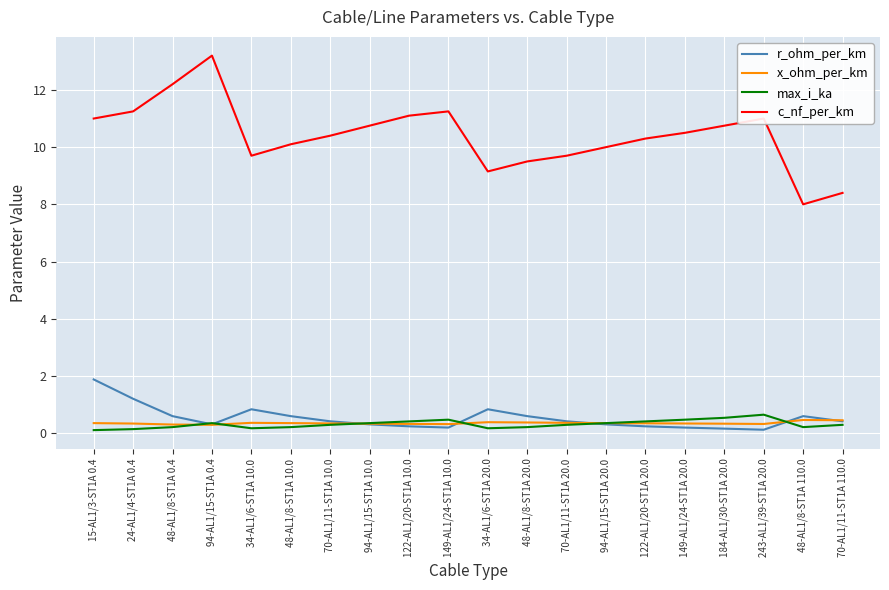

What is the sum of the x_ohm_per_km values at 70-AL1/11-ST1A 10.0 and 70-AL1/11-ST1A 20.0?

0.7